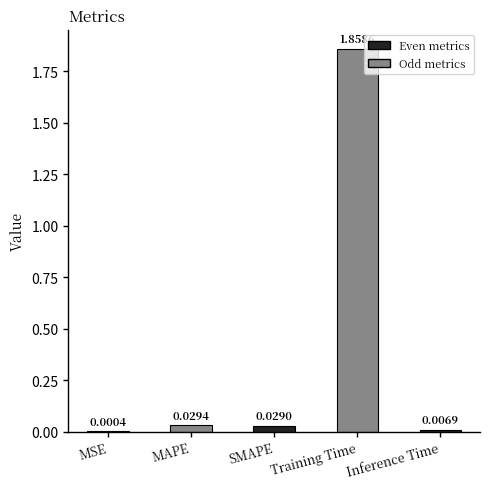

At which label is the value closest to 0?

MSE